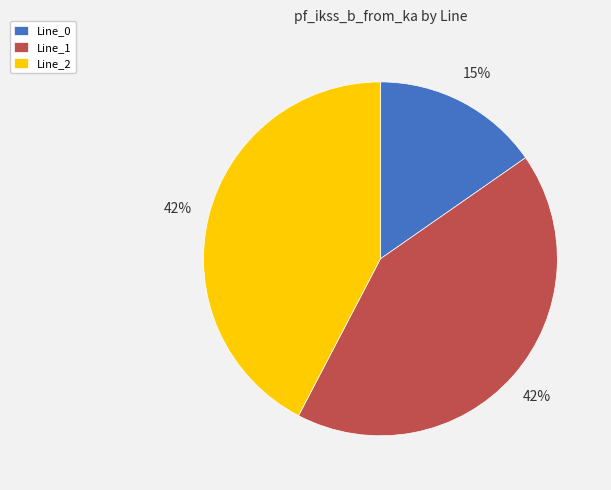

What percentage is the Line_2 slice, to the nearest percent?

42%